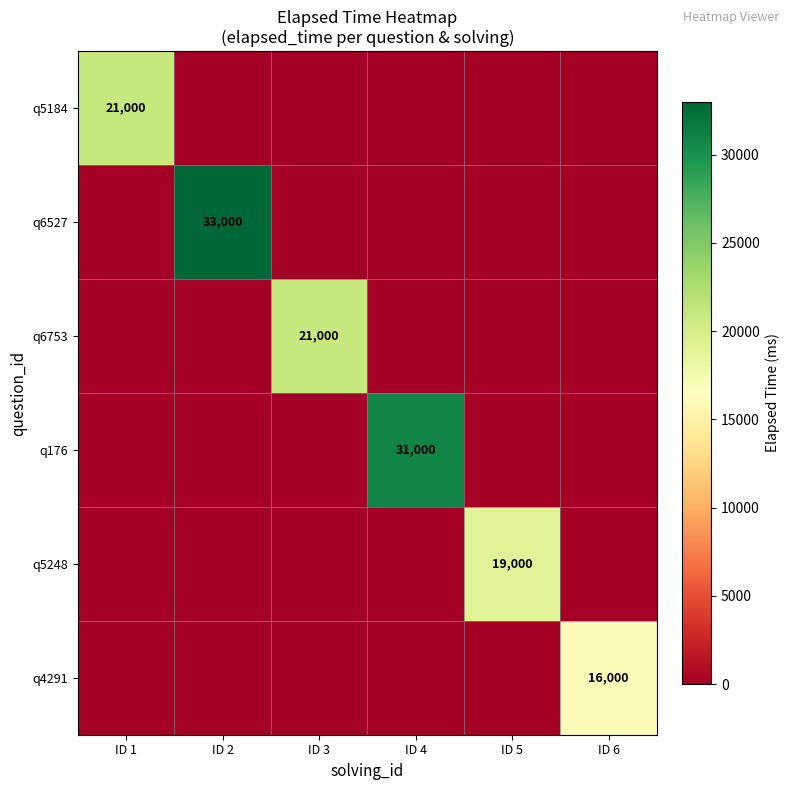

The value of q5248 at ID 5 is 28090. True or false?

False